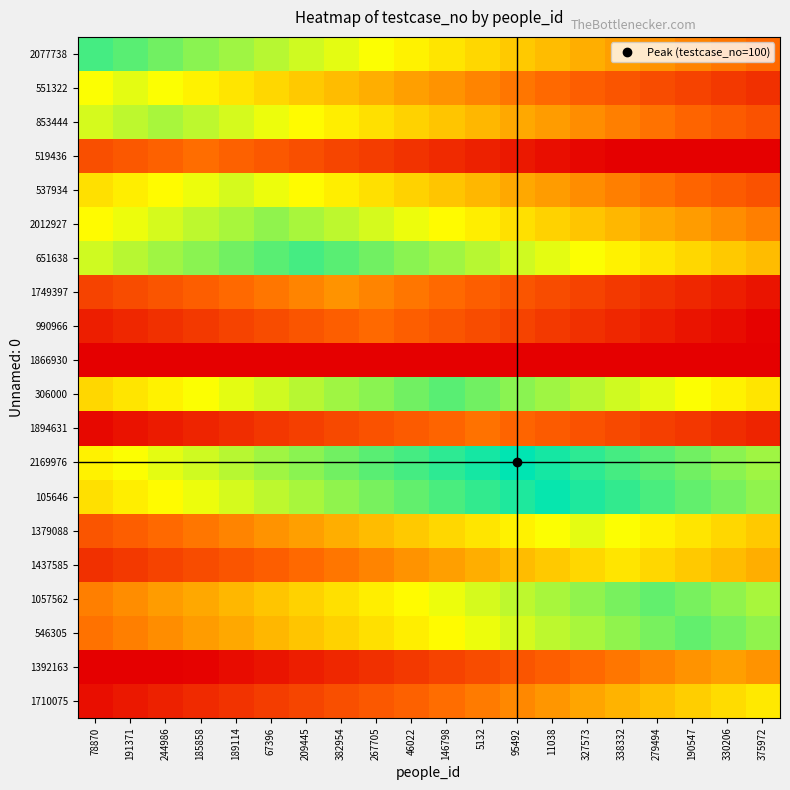

Between 95492 and 382954, which is larger?

382954